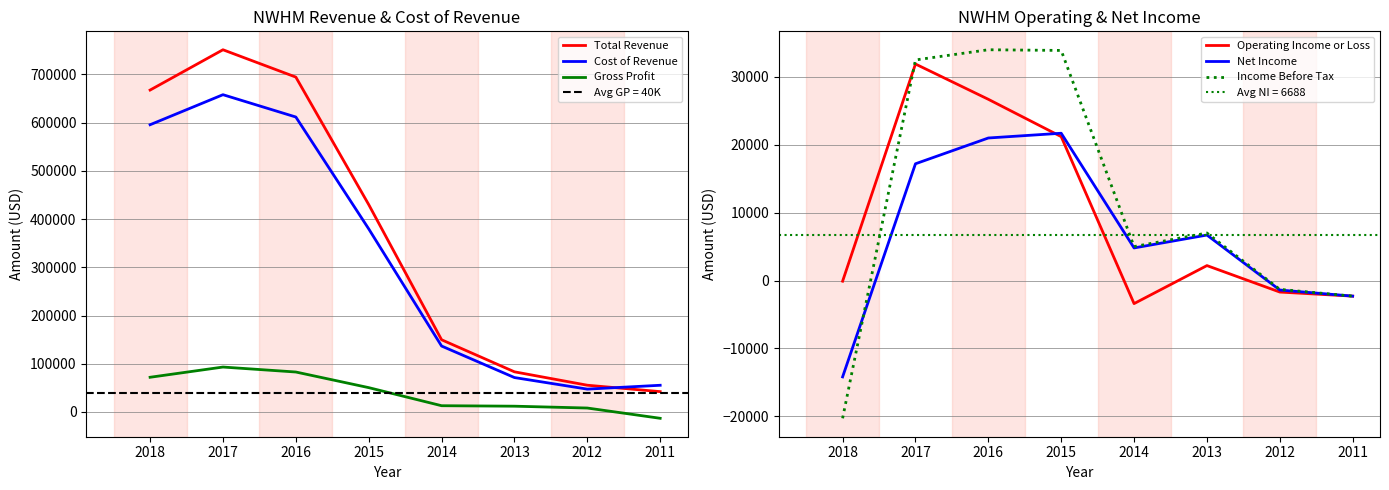

The Total Revenue series shows 319458 at 2016. True or false?

False